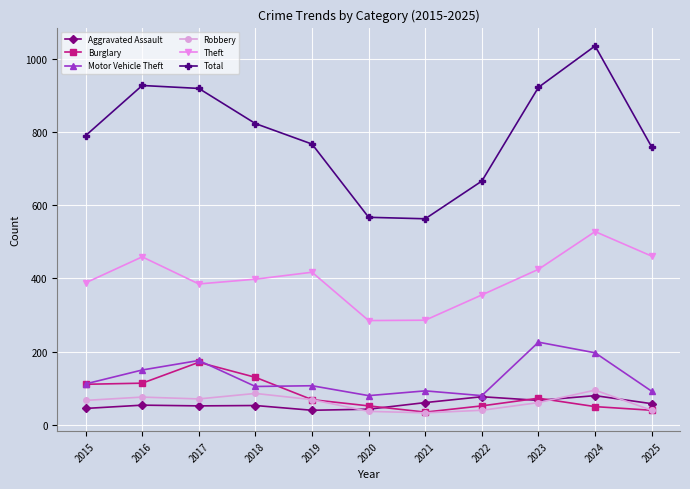

The Burglary series shows 40 at 2025. True or false?

True